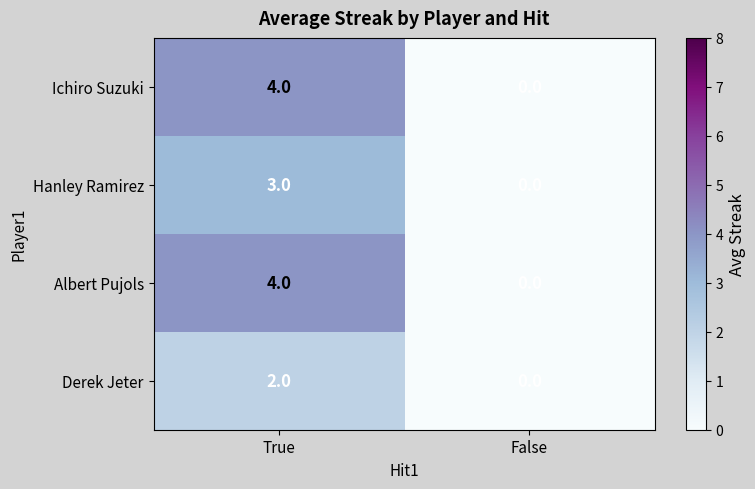

What is the sum of all Ichiro Suzuki values?

4